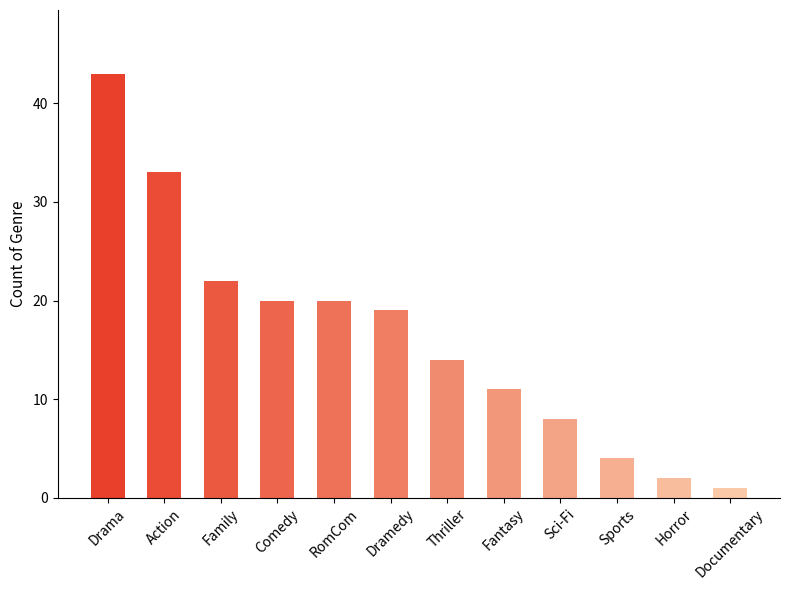

Which label corresponds to the smallest value in the chart?

Documentary